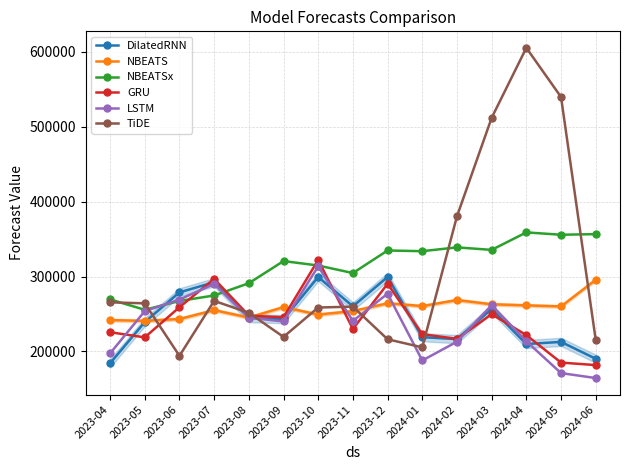

True or false: GRU has more than 1 points higher than both neighbors.

True